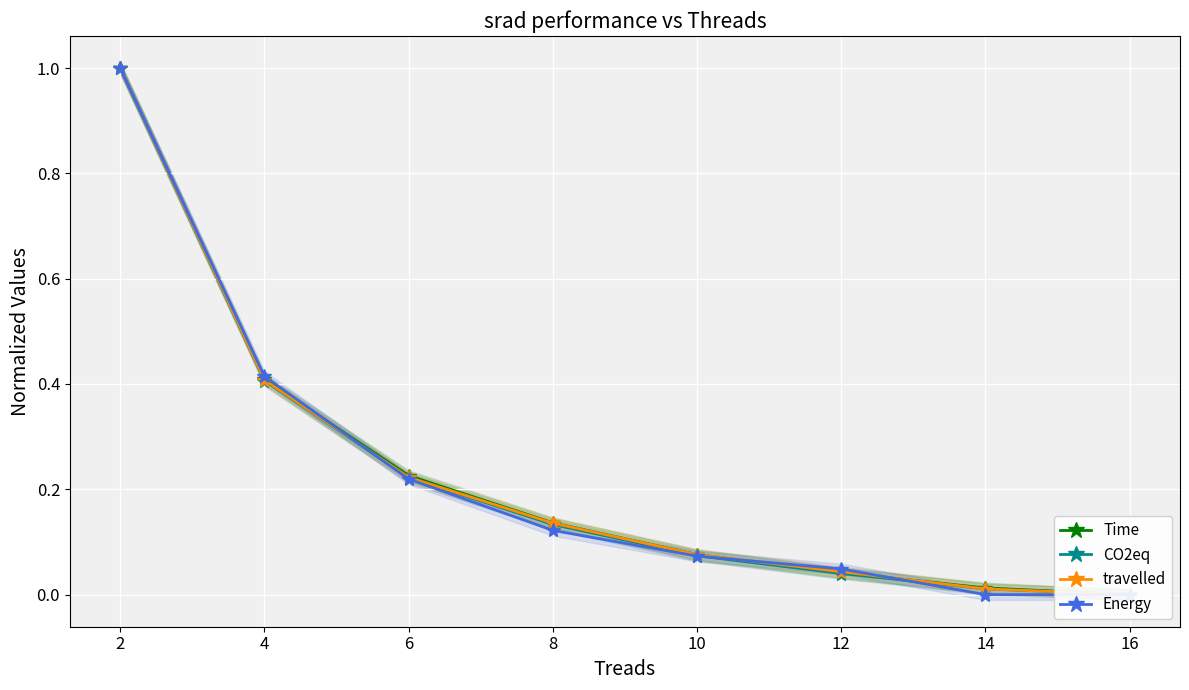

Is the value of travelled at 10 greater than the value of Energy at 6?

No